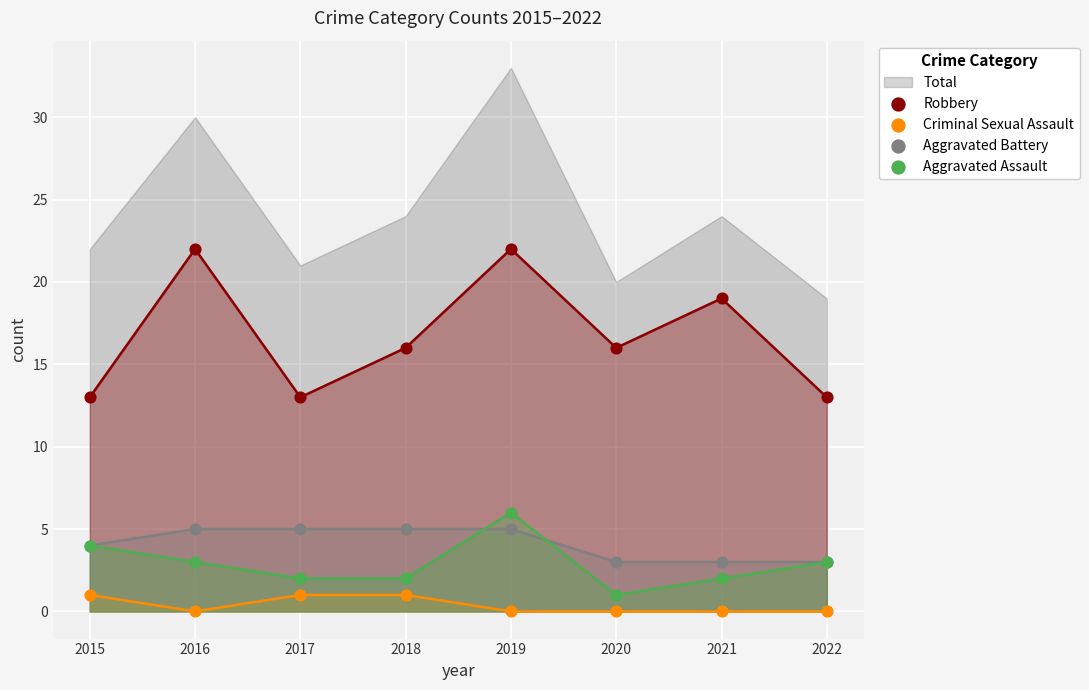

Which series has the largest Y range (max minus min)?

Robbery